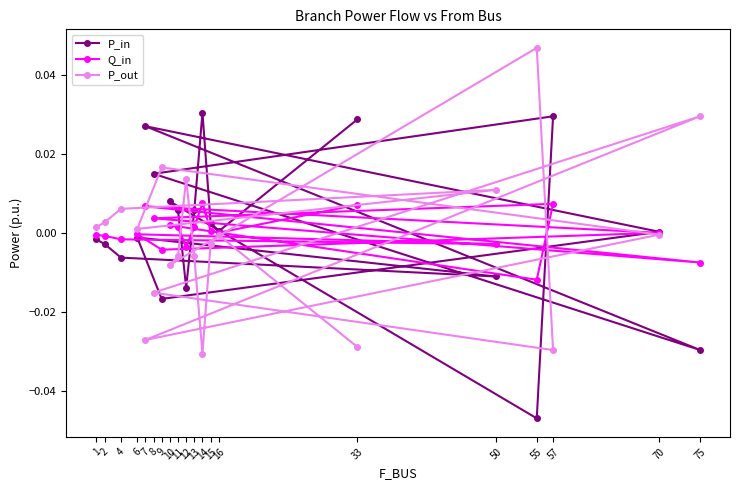

List the labels in order of P_out value, smallest first.

14, 57, 33, 7, 8, 10, 11, 13, 15, 16, 70, 6, 1, 2, 4, 50, 12, 9, 75, 55